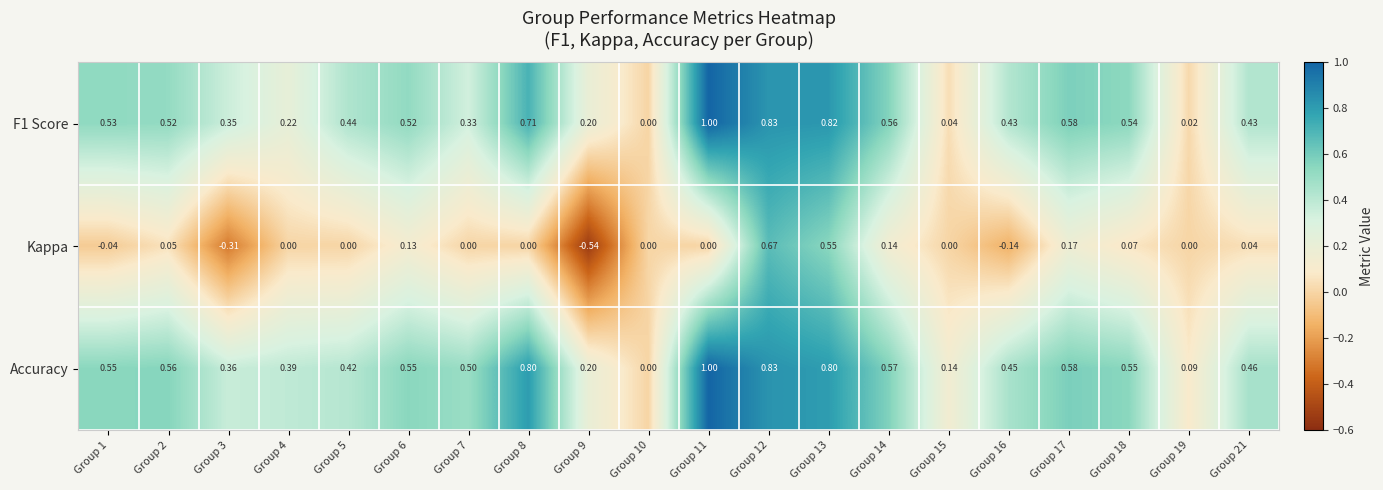

Which label corresponds to the smallest value in the chart?

Group 9